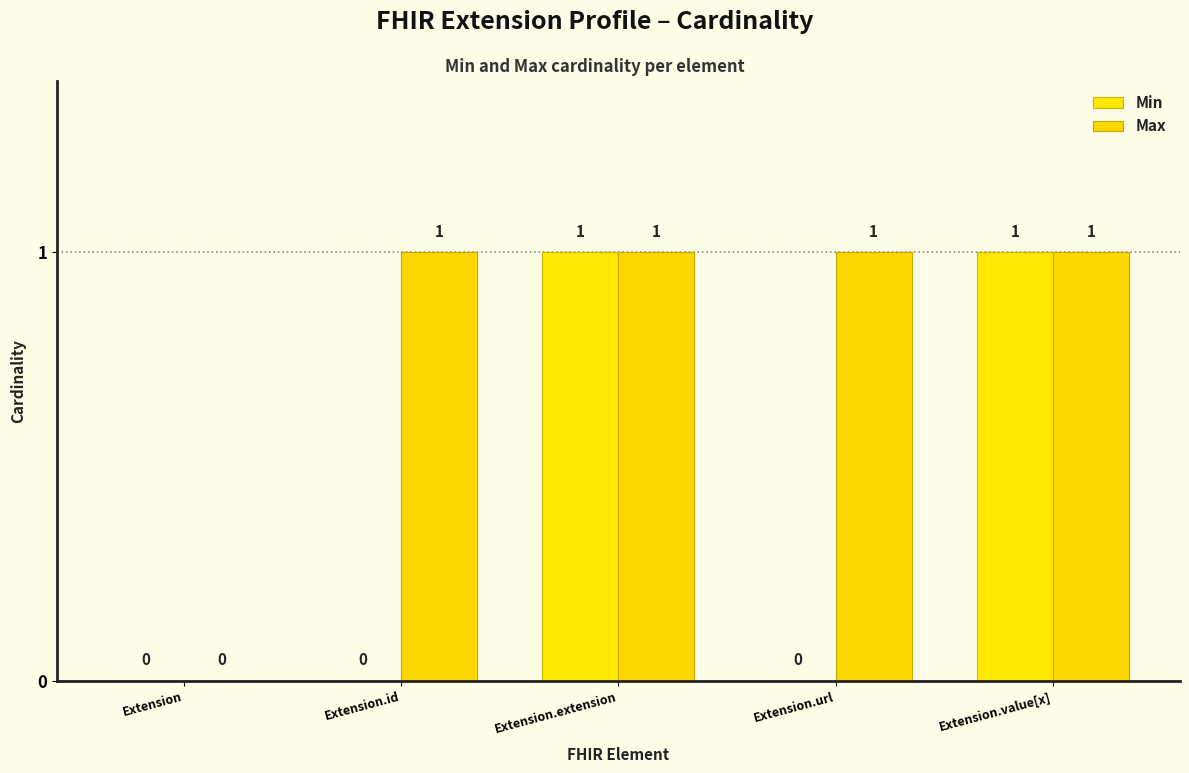

What are all the series names shown in the legend?

Min, Max